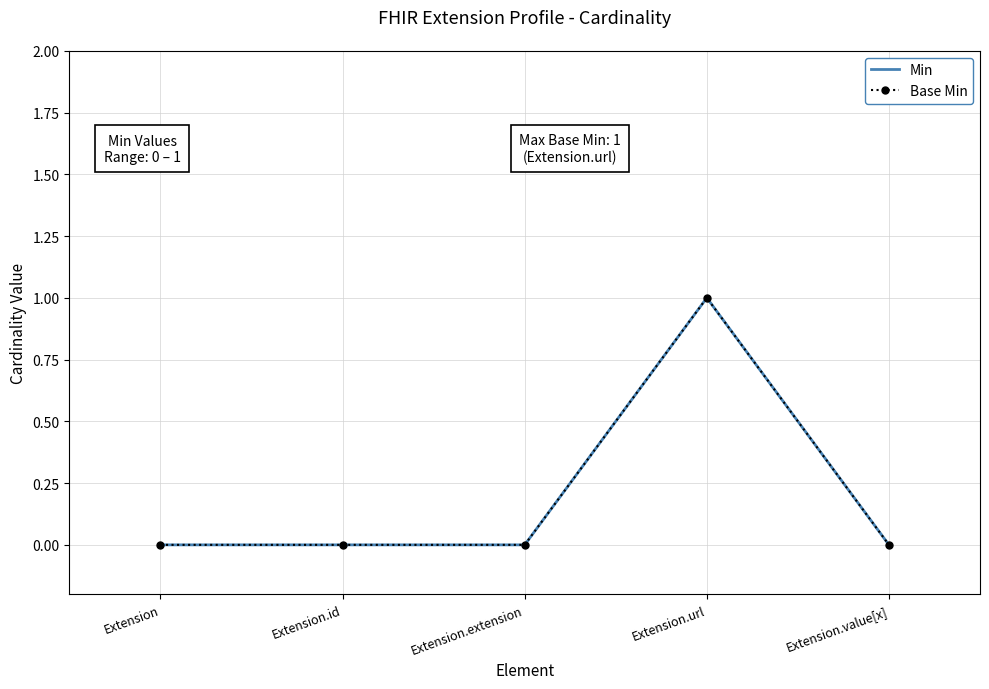

At how many categories does at least one series exceed 0?

1